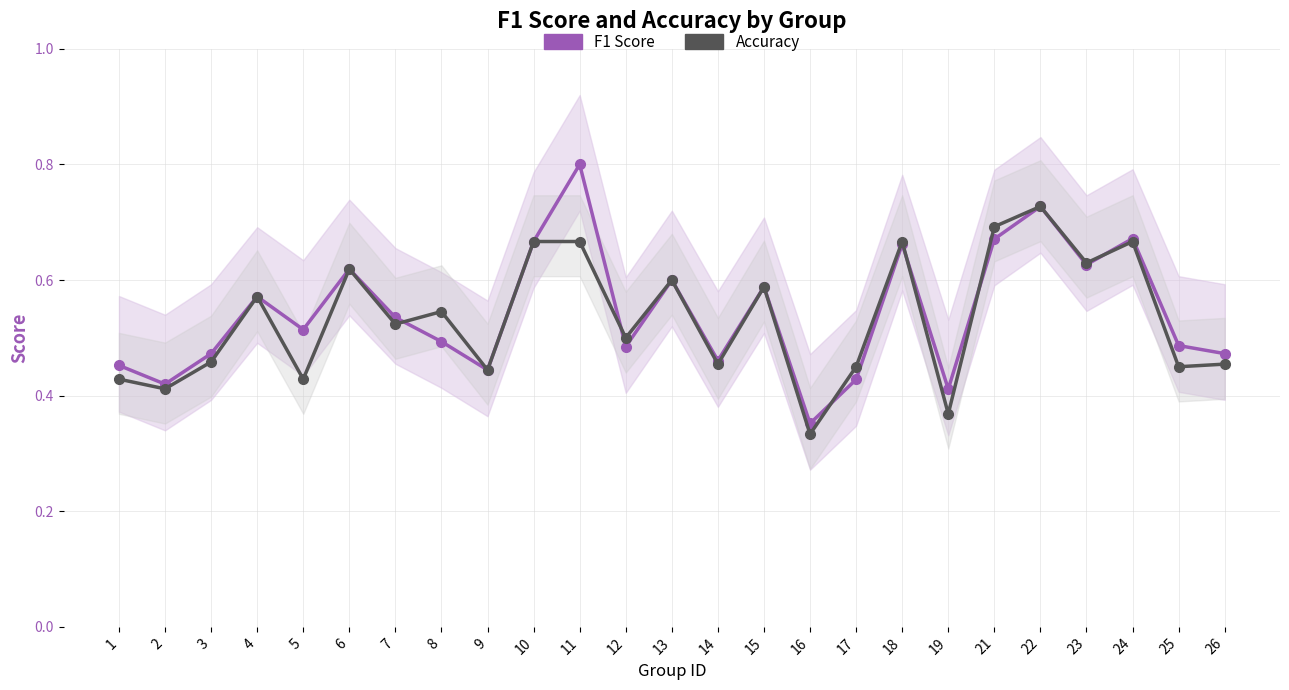

What is the difference between the maximum and second lowest values in the Accuracy series?

0.4